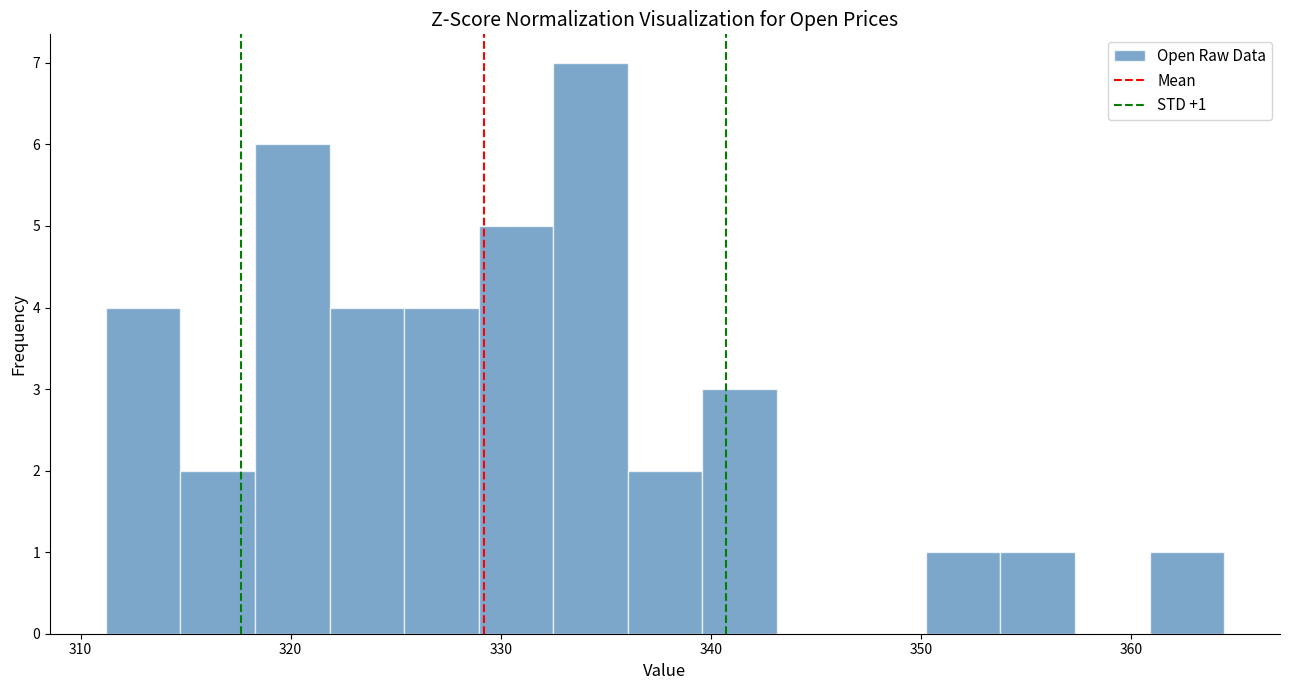

Around what value on the x-axis is the tallest bar? Give the approximate position of its centre, as read against the axis.

334